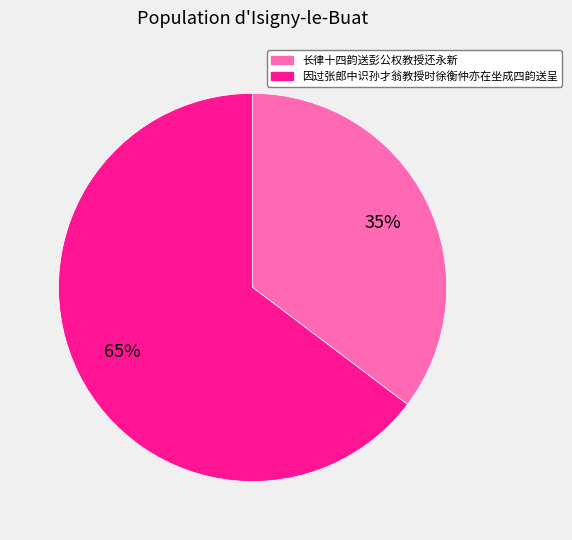

Count the number of slices in the pie.

2